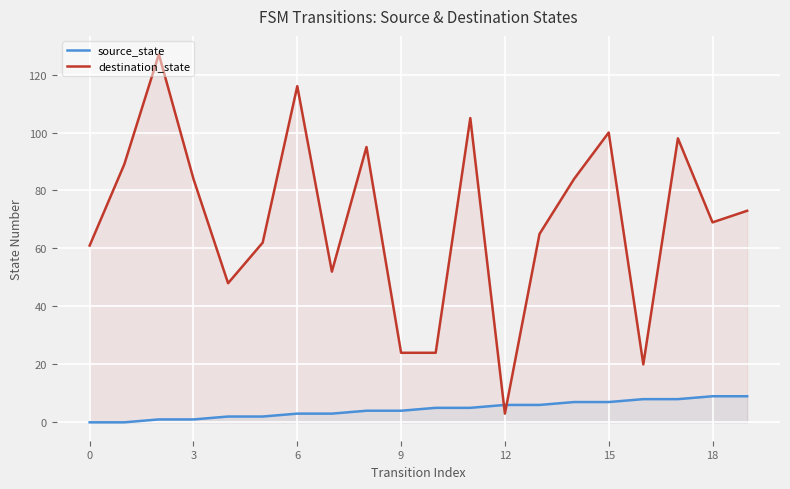

At which label does destination_state reach its minimum?

12